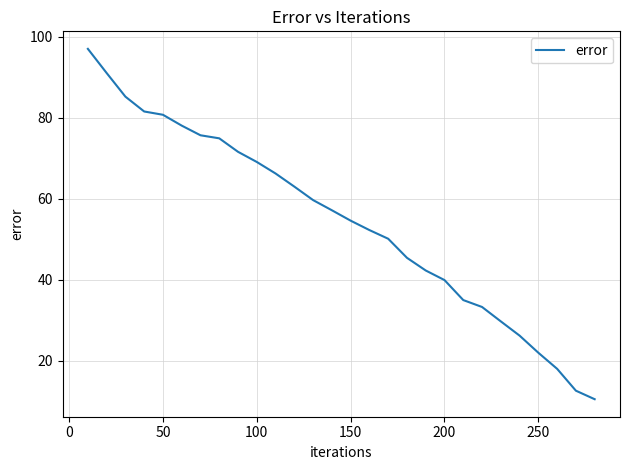

What is the greatest value displayed?

97.0